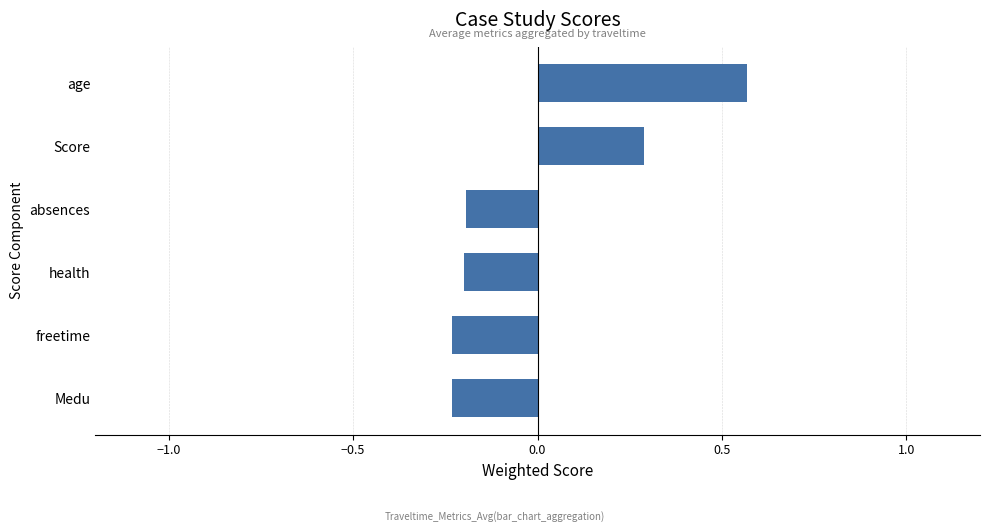

The chart shows a value of -0.4 at freetime. True or false?

False